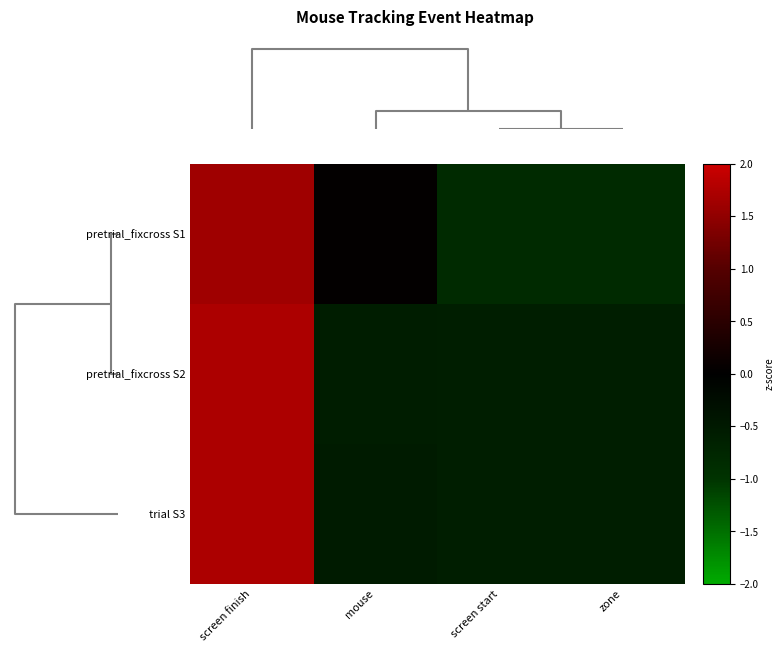

Reading left to right, extract all data points from this chart.

pretrial_fixcross S1: screen finish=1.6	mouse=0.0	screen start=-0.8	zone=-0.8
pretrial_fixcross S2: screen finish=1.7	mouse=-0.6	screen start=-0.6	zone=-0.6
trial S3: screen finish=1.7	mouse=-0.5	screen start=-0.6	zone=-0.6